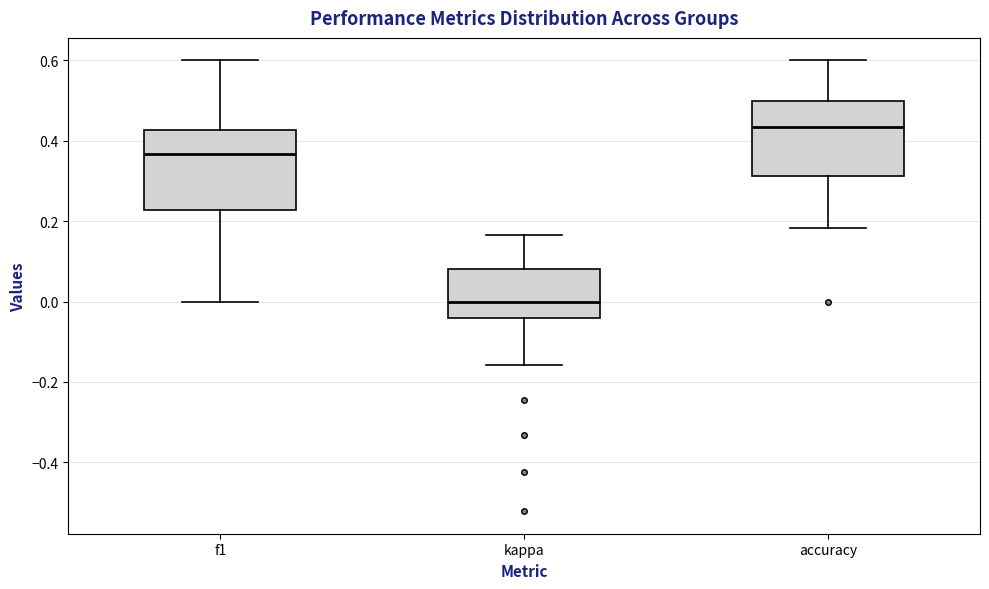

Reading left to right, read every box against the y-axis: the position of its median line, the range the box covers, and the ends of its whiskers. The values are not printed on the chart, so give them approximately, as read against the axis.

f1: median 0.36, box 0.22 to 0.42, whiskers 0.00 to 0.60
kappa: median 0.00, box -0.04 to 0.08, whiskers -0.16 to 0.16
accuracy: median 0.44, box 0.32 to 0.50, whiskers 0.18 to 0.60